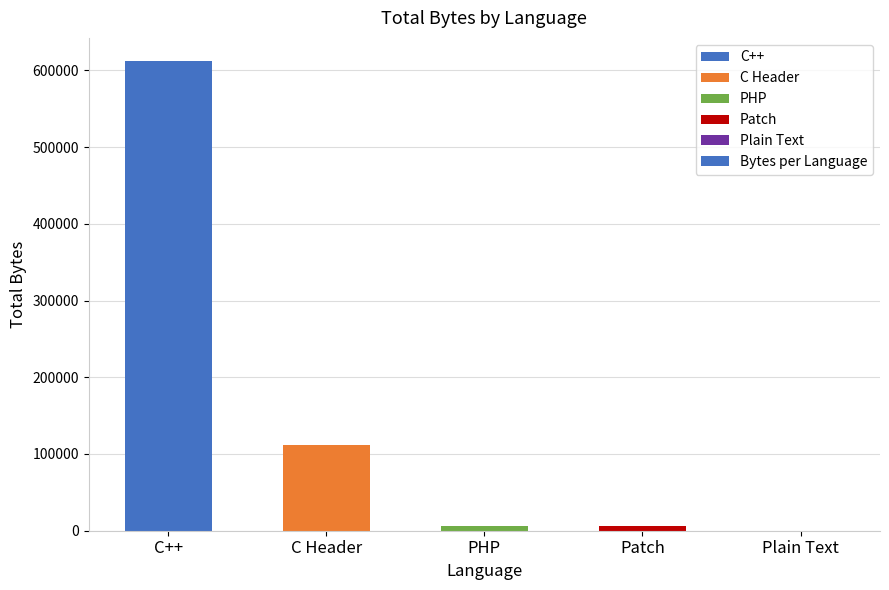

The value at Plain Text is 11. True or false?

True